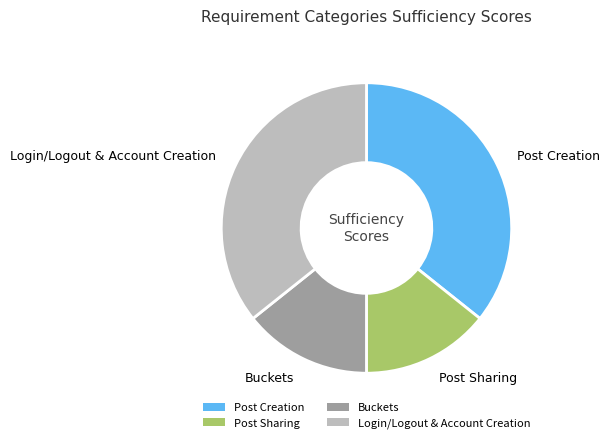

What is the ratio of the value at Buckets to the value at Post Creation?

0.4